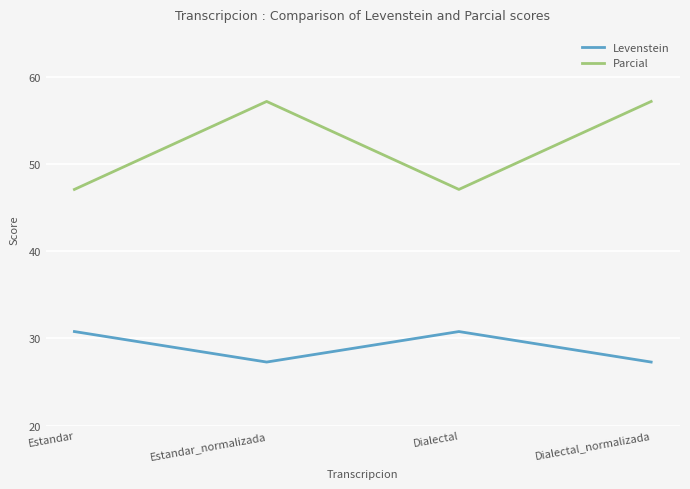

At how many categories does at least one series exceed 30?

4